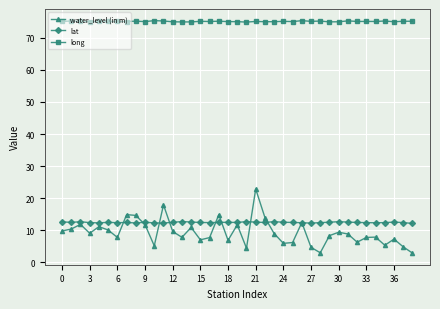

Rank the series by their maximum value, from highest to lowest.

long, water_level (in m), lat